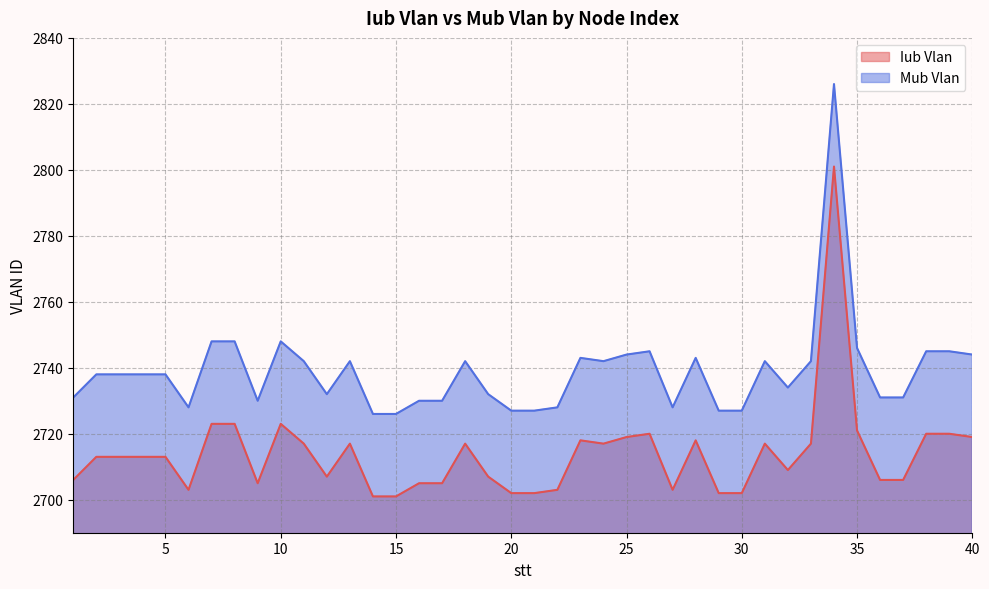

The value of Mub Vlan at 23 is 2743. True or false?

True